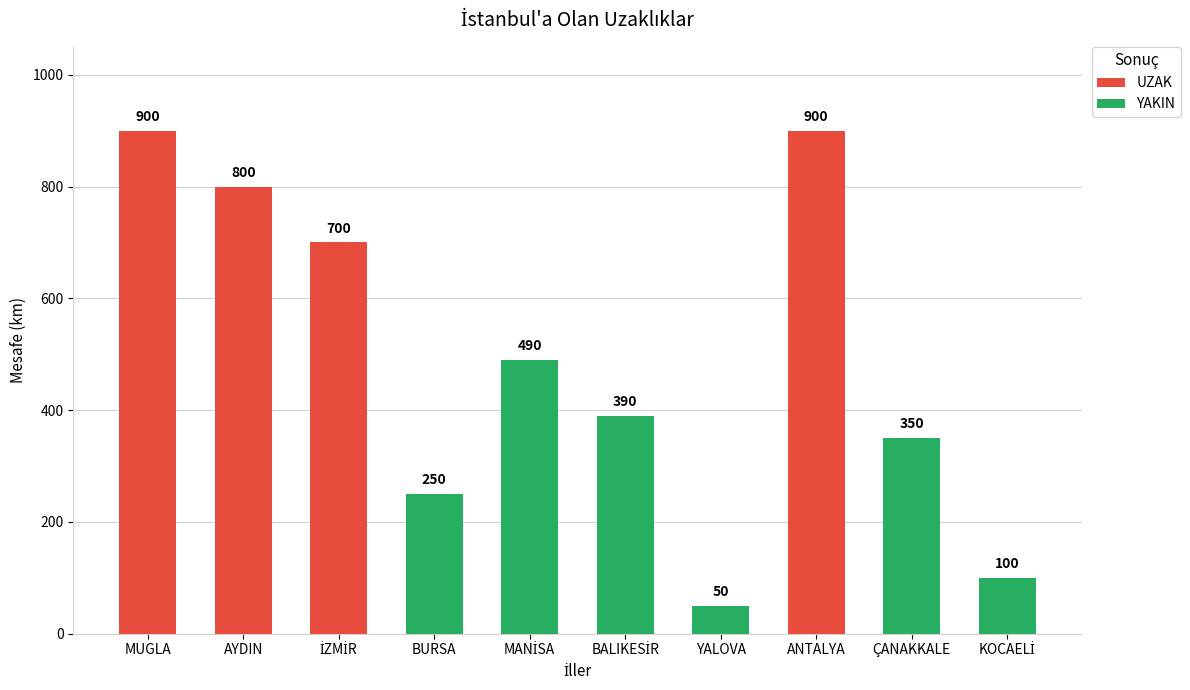

Rank the categories by YAKIN value from highest to lowest.

MANİSA, BALIKESİR, ÇANAKKALE, BURSA, KOCAELİ, YALOVA, MUGLA, AYDIN, İZMİR, ANTALYA